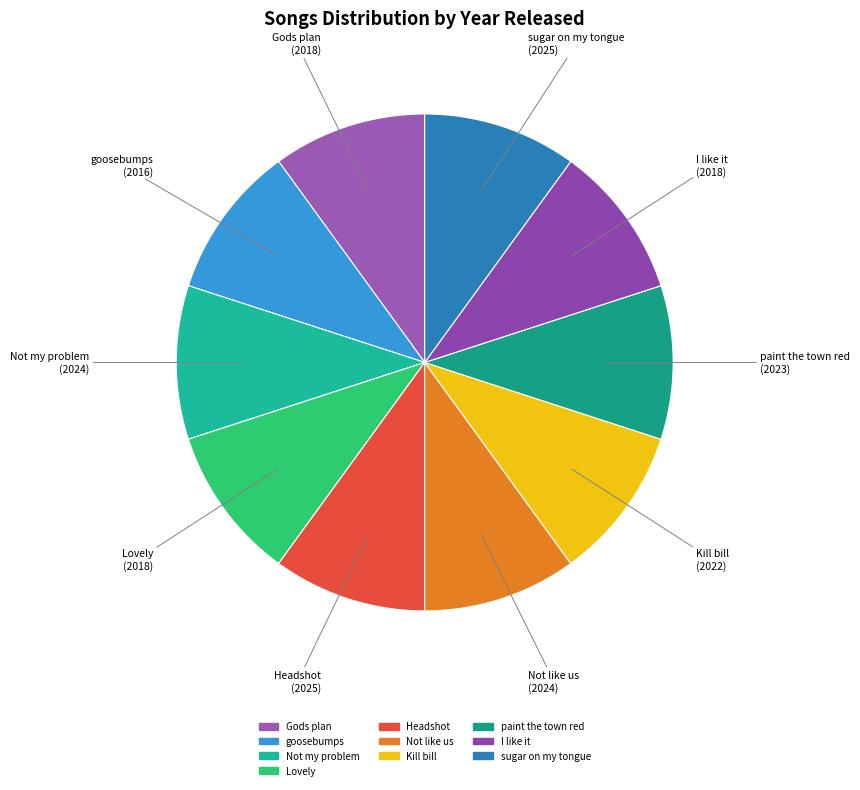

True or false: Not like us accounts for 2% of the total.

False